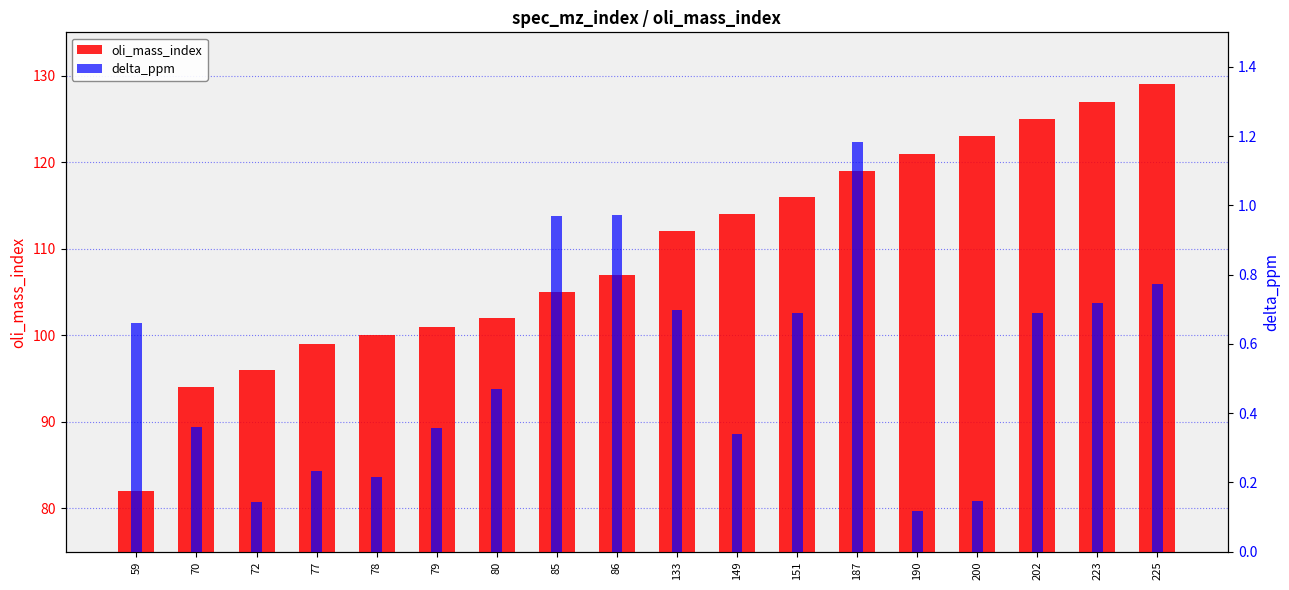

The value of delta_ppm at 70 is 0.1. True or false?

False